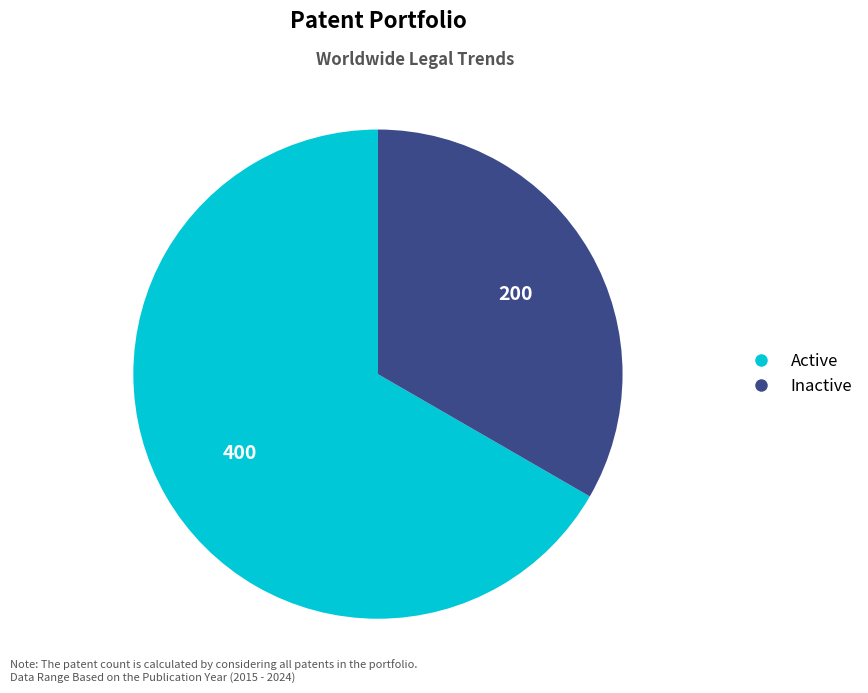

Does any single category account for the majority?

Yes